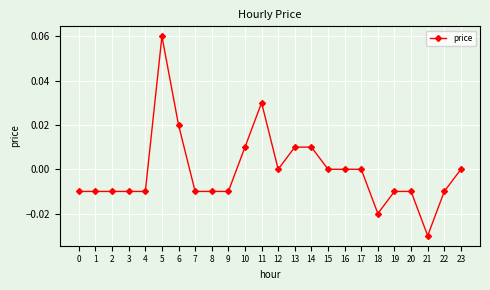

True or false: the data has more than 0 interior local peaks.

True